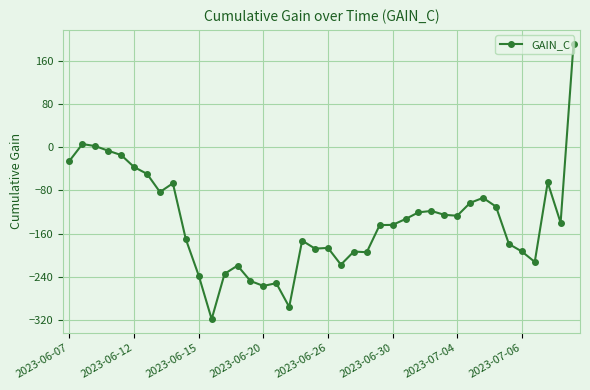

What is the value of the 8th point from the left?

-83.2